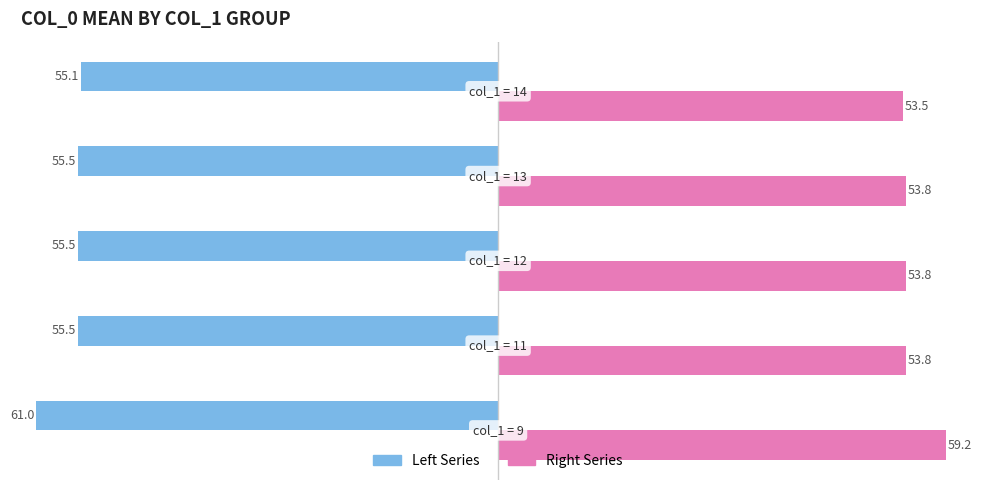

What is the maximum value shown in the chart?

59.2